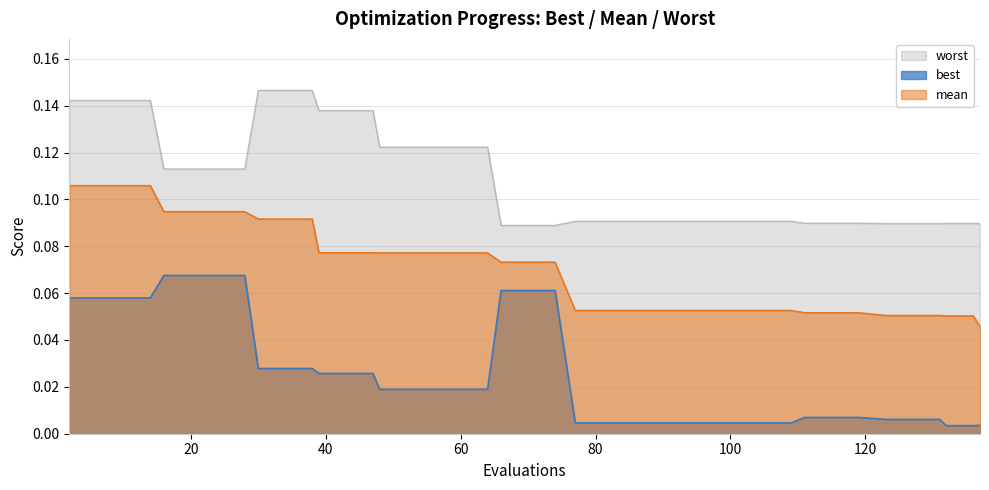

What is the maximum value for worst?

0.1